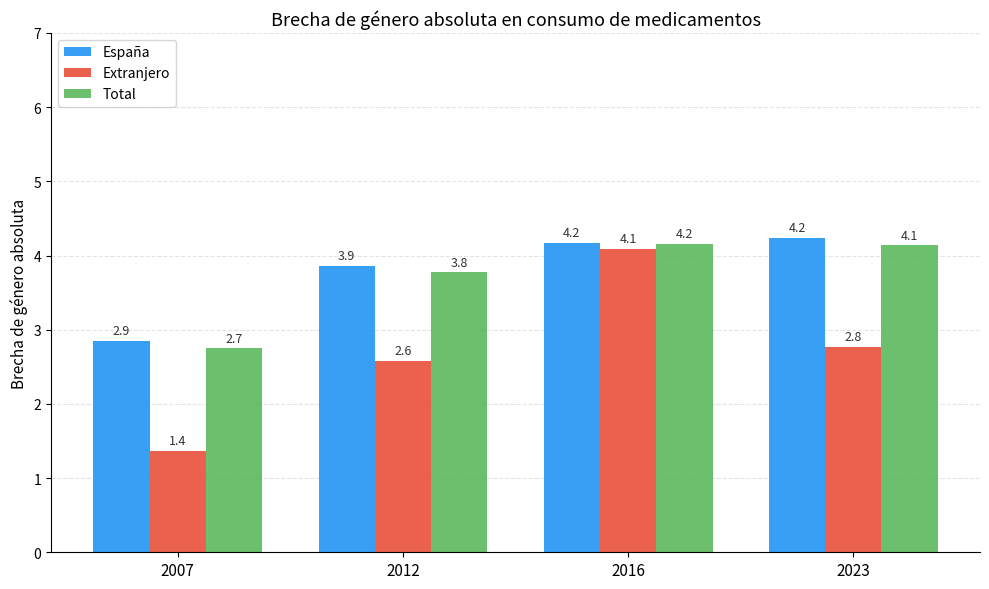

The value of Extranjero at 2023 is 1.7. True or false?

False